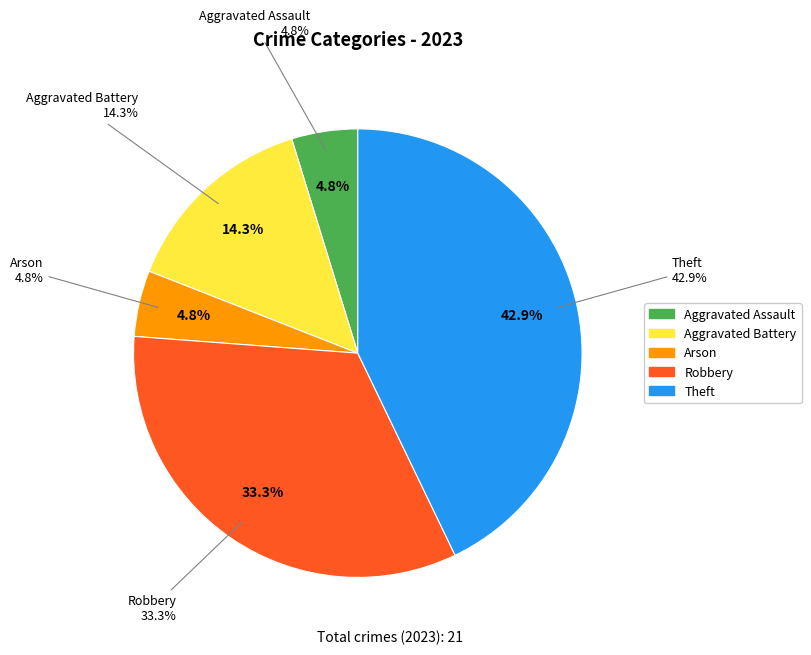

Rank the categories by value from highest to lowest.

Theft, Robbery, Aggravated Battery, Aggravated Assault, Arson